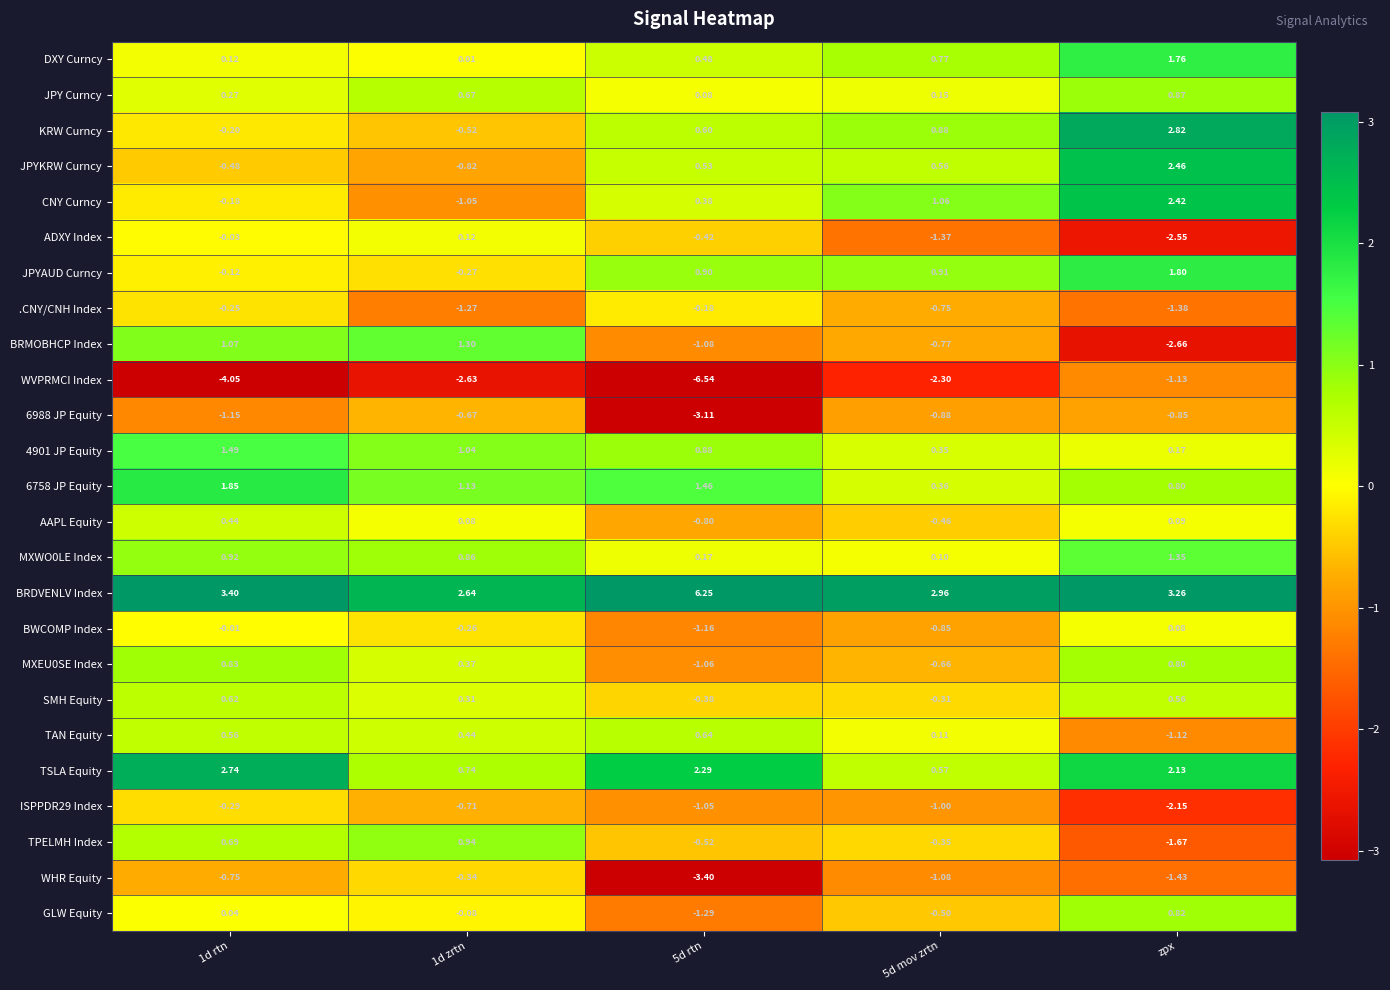

Which label corresponds to the smallest value in the chart?

5d rtn